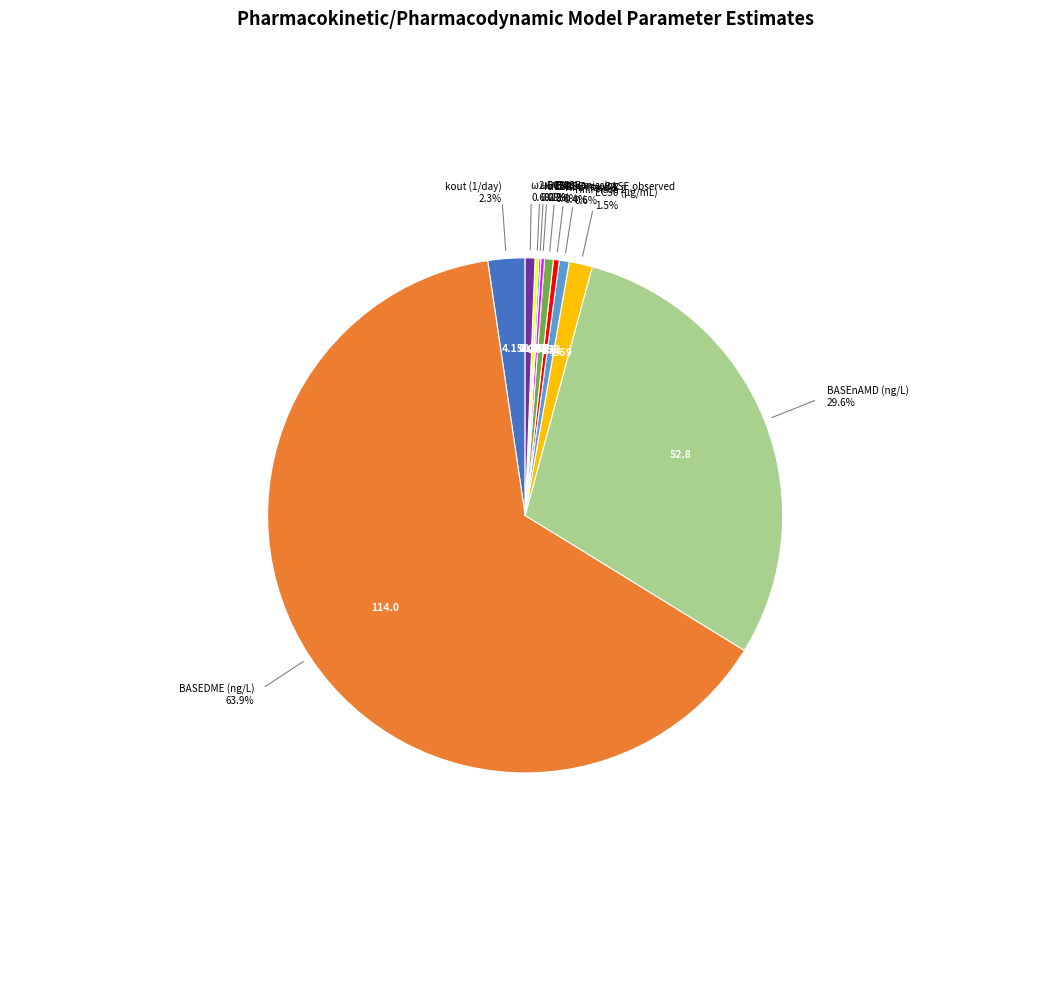

Does any single category account for the majority?

Yes